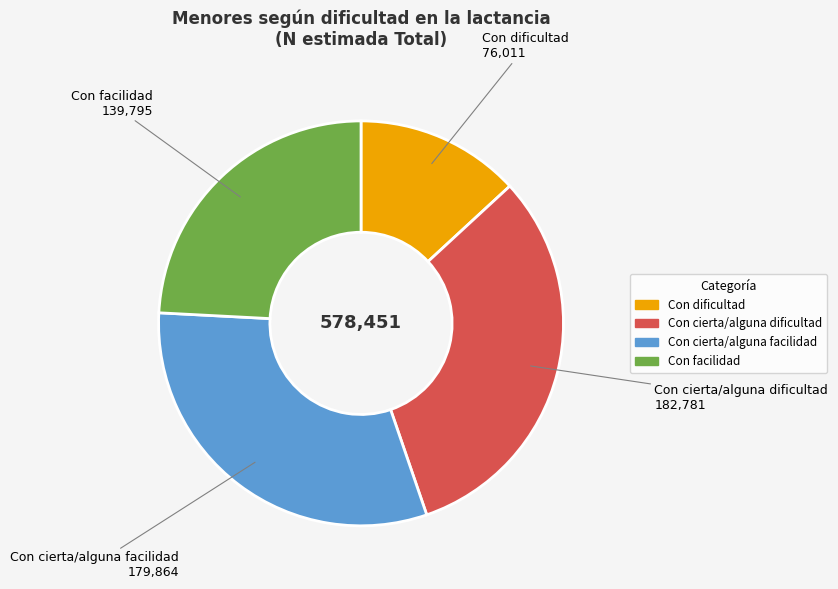

Is the sum of Con dificultad and Con cierta/alguna facilidad greater than half?

No